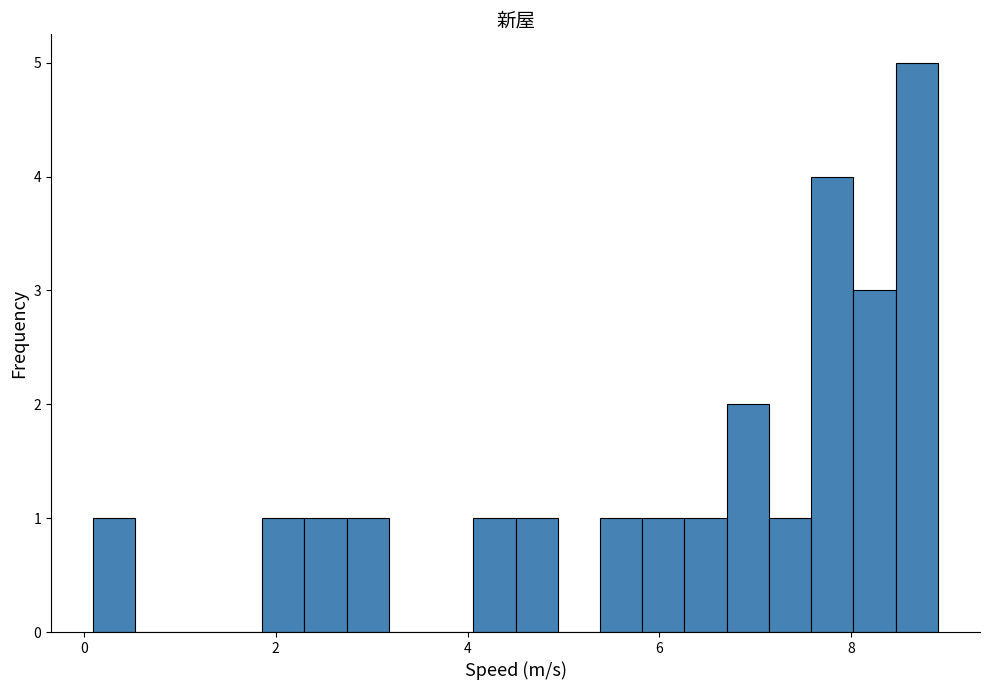

Read against the x-axis, roughly where is the centre of the tallest bar?

8.6